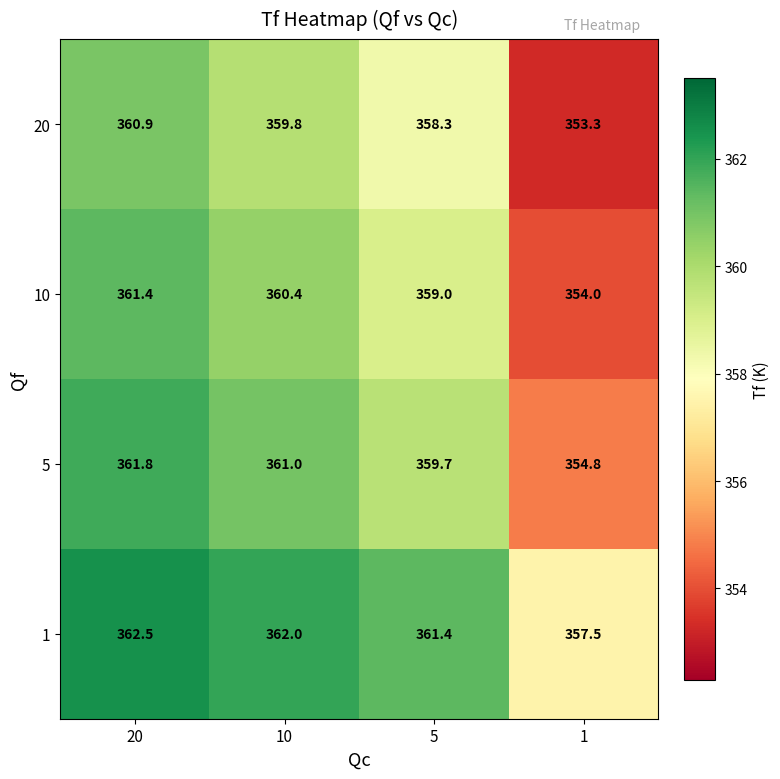

What is the approximate value of 1 at 1?

357.5